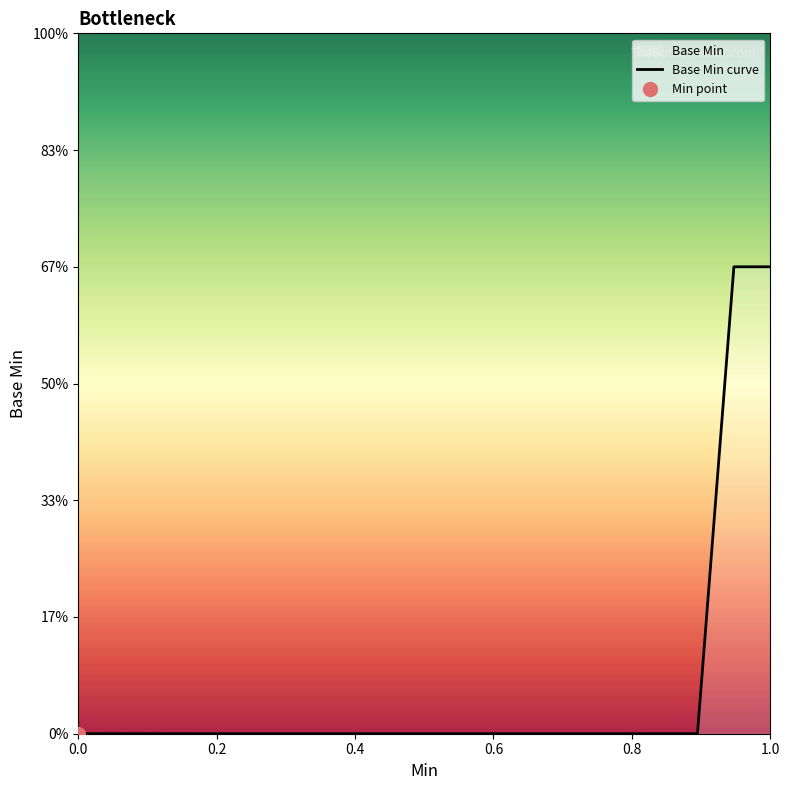

How many lines are shown in the chart?

1